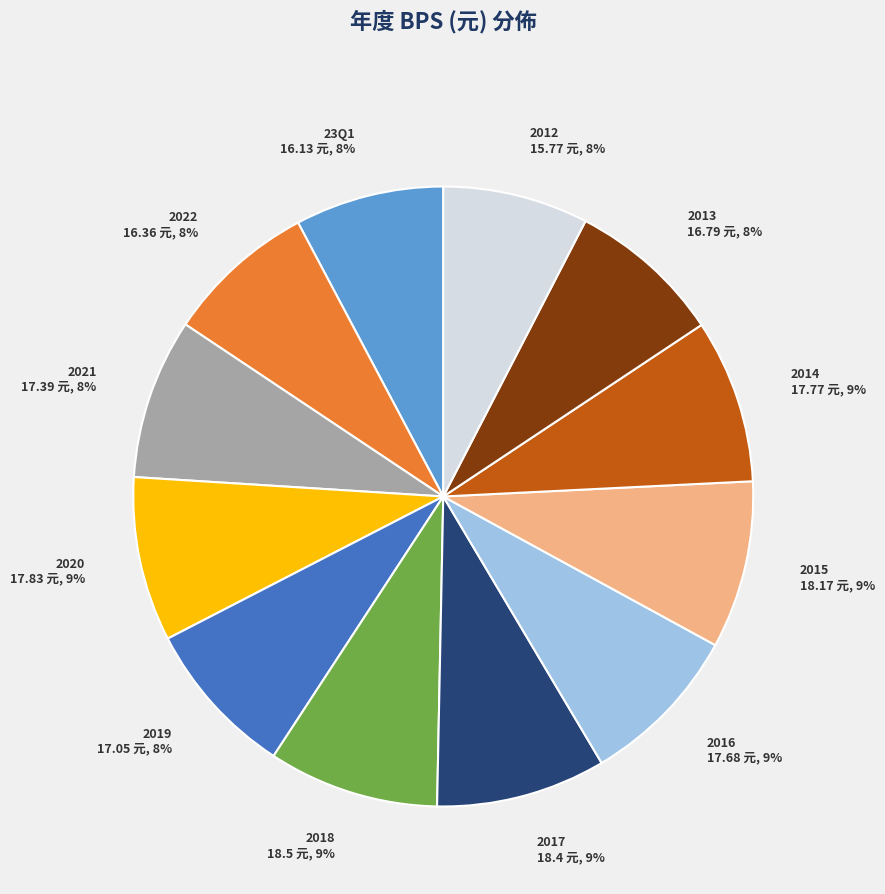

Approximately how many times larger is the value at 2015 compared to 2020?

1.0